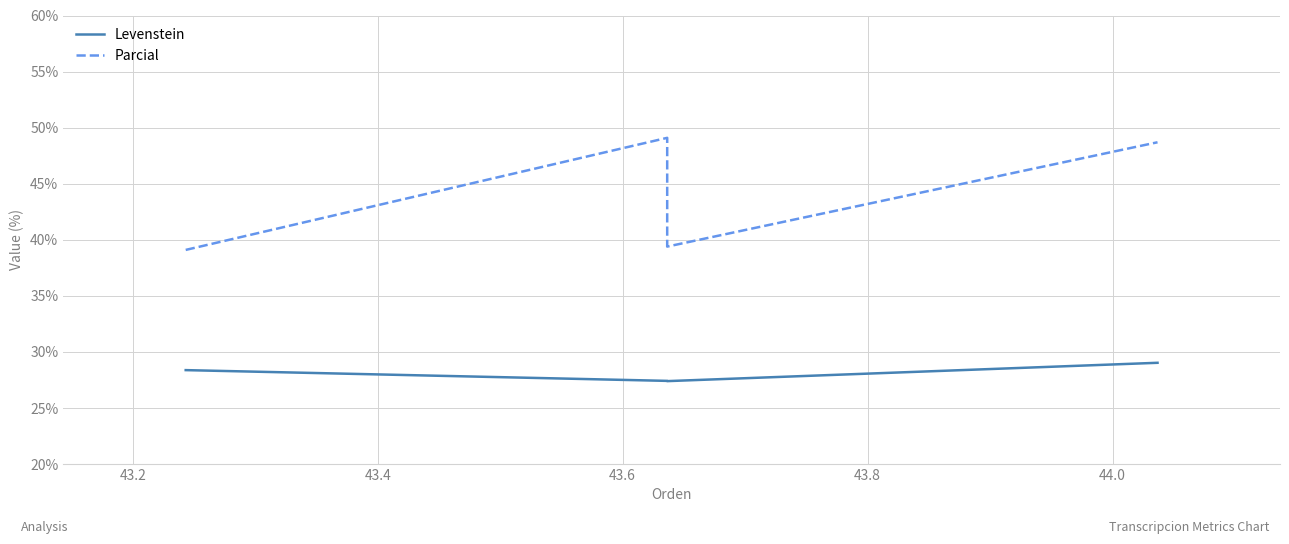

Is it true that Levenstein equals 37.6 at 43.2?

False